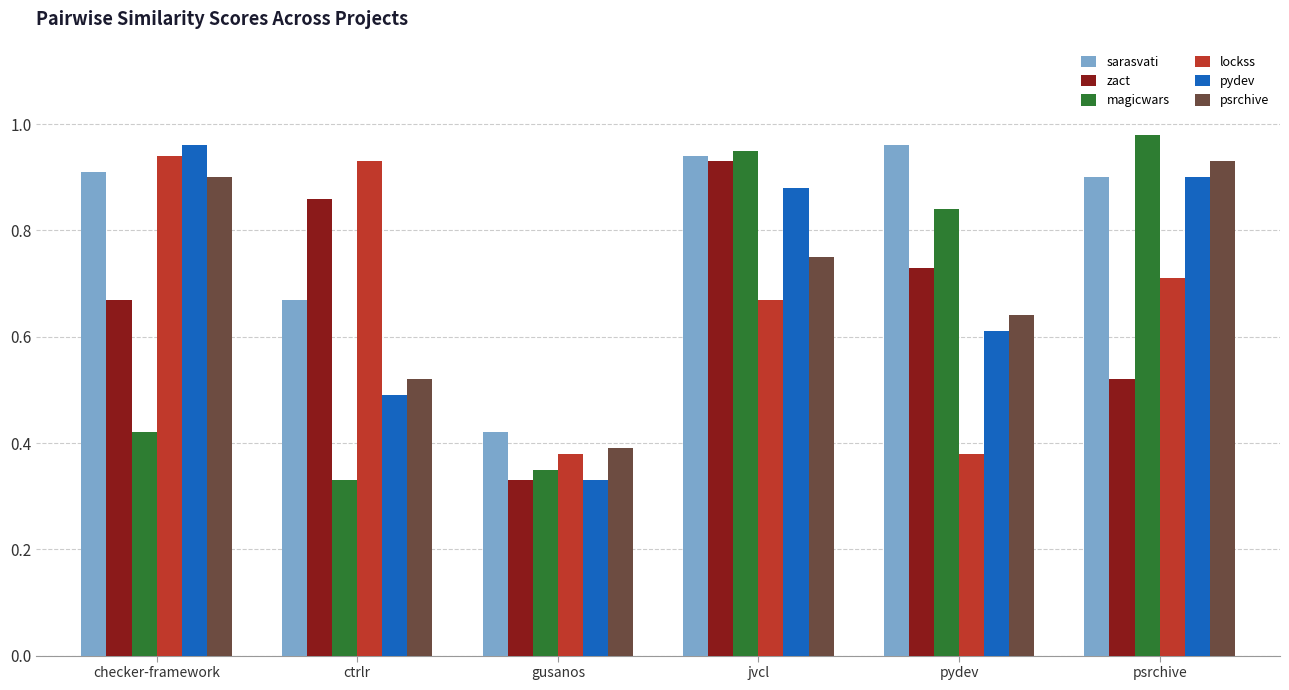

What is the total value across all series at gusanos?

2.2